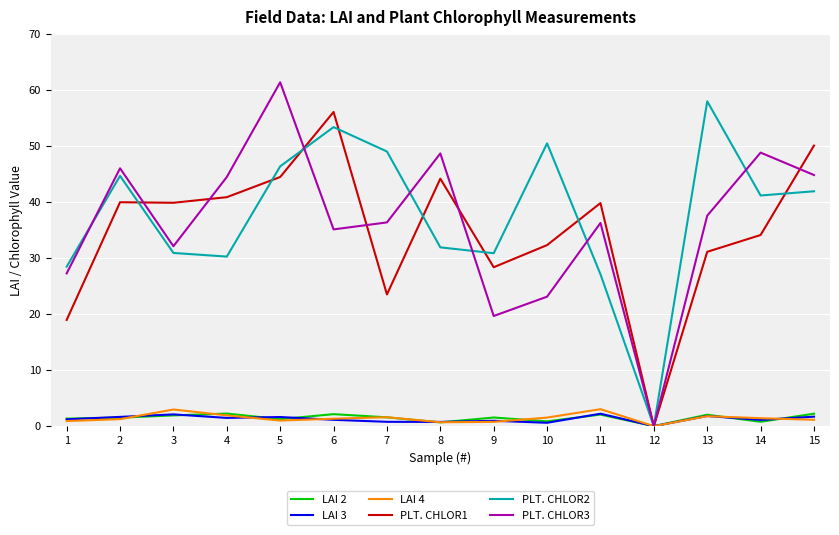

Which series has the largest total across all categories?

PLT. CHLOR2